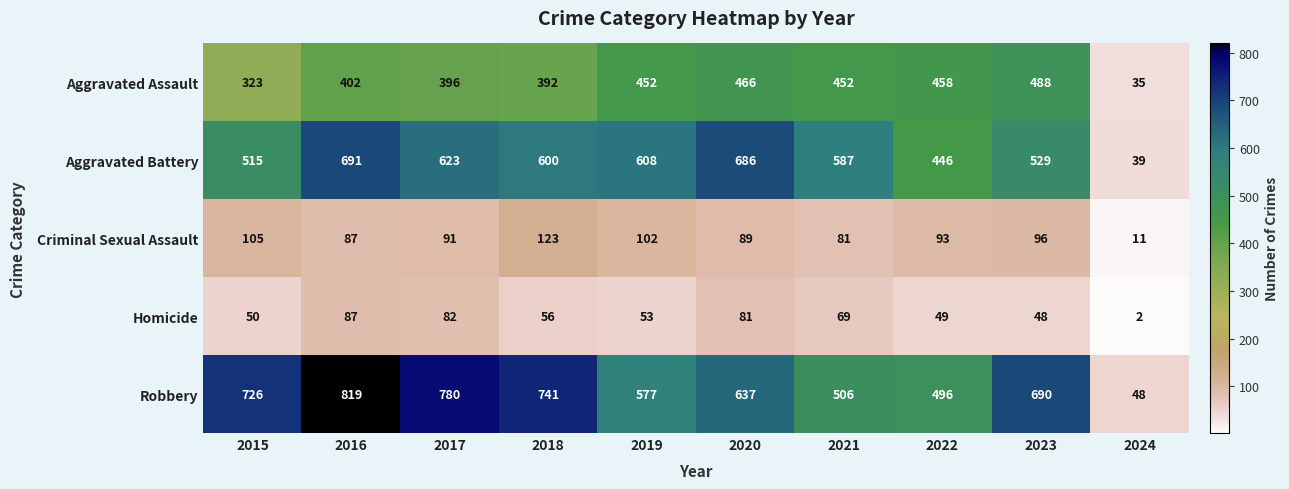

Which series has the widest spread of values?

Robbery